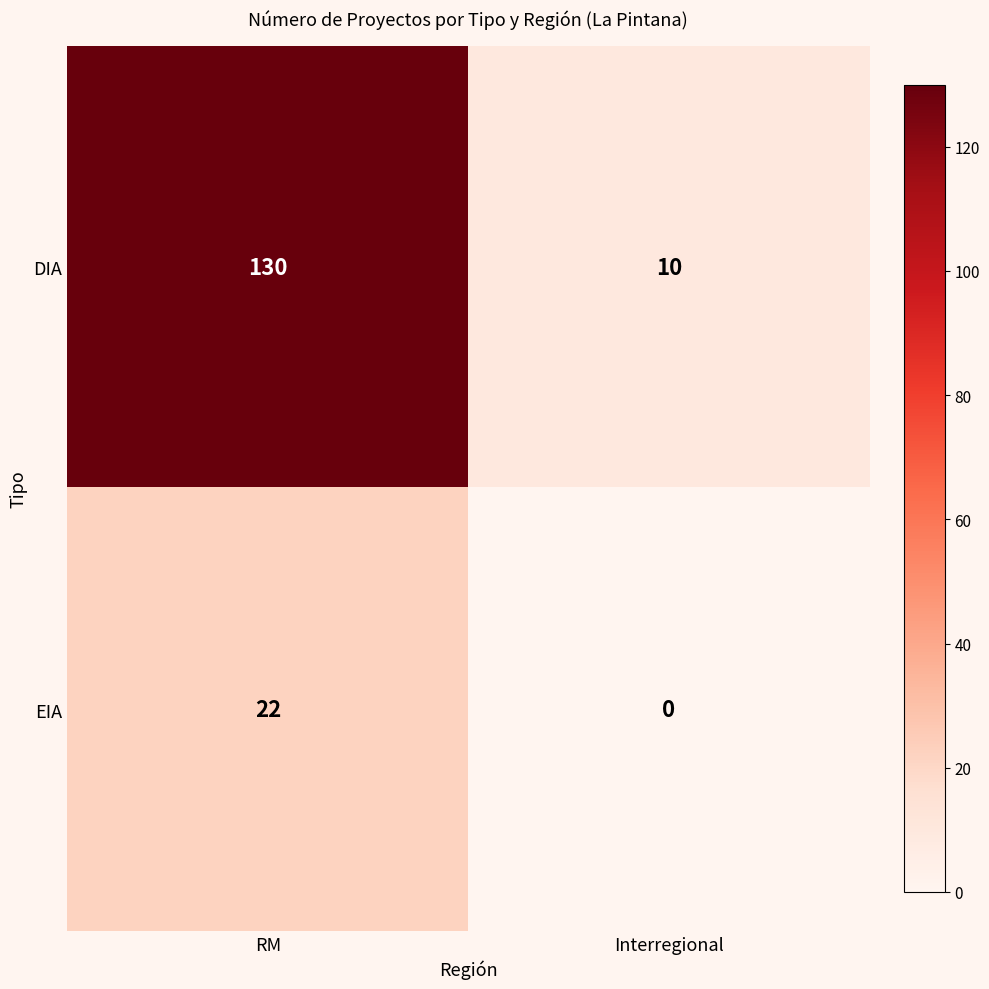

Rank the series by their average value, from lowest to highest.

EIA, DIA